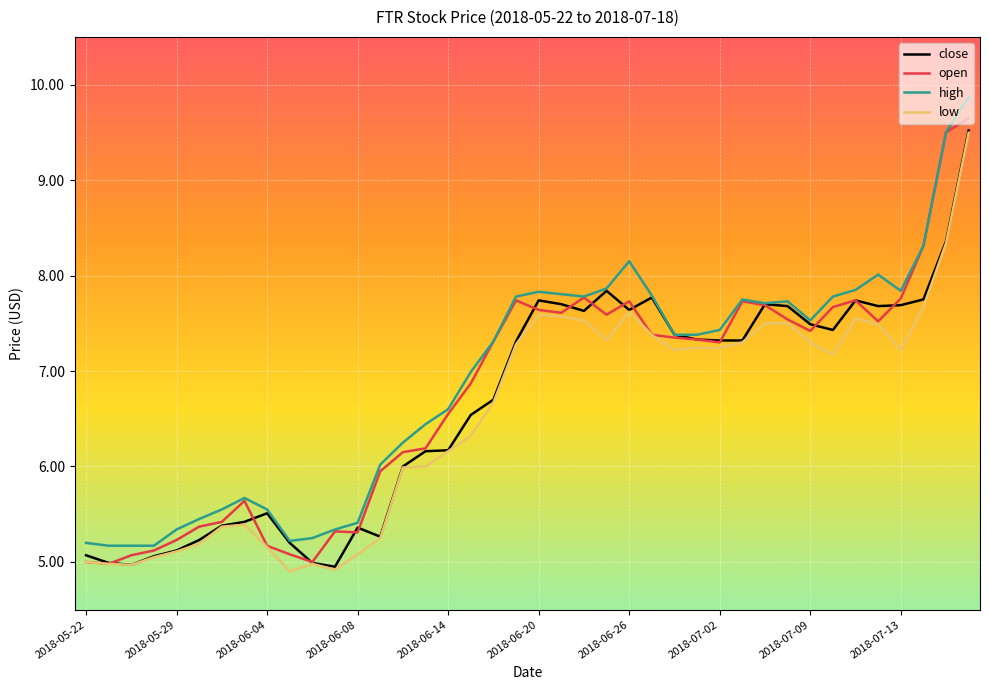

What is the lowest value of the open series?

5.0